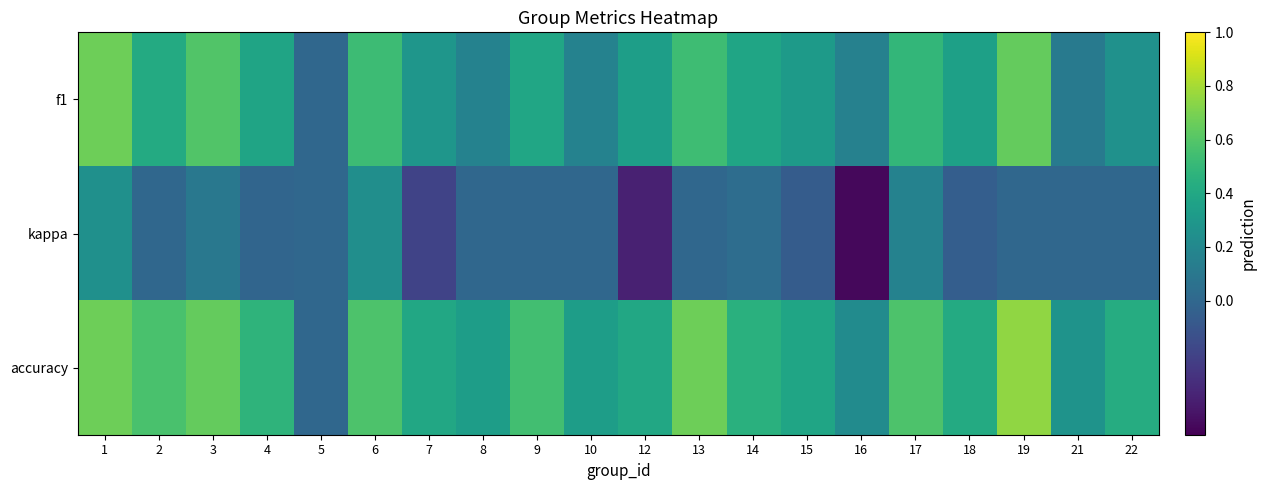

How many series are shown in this chart?

3